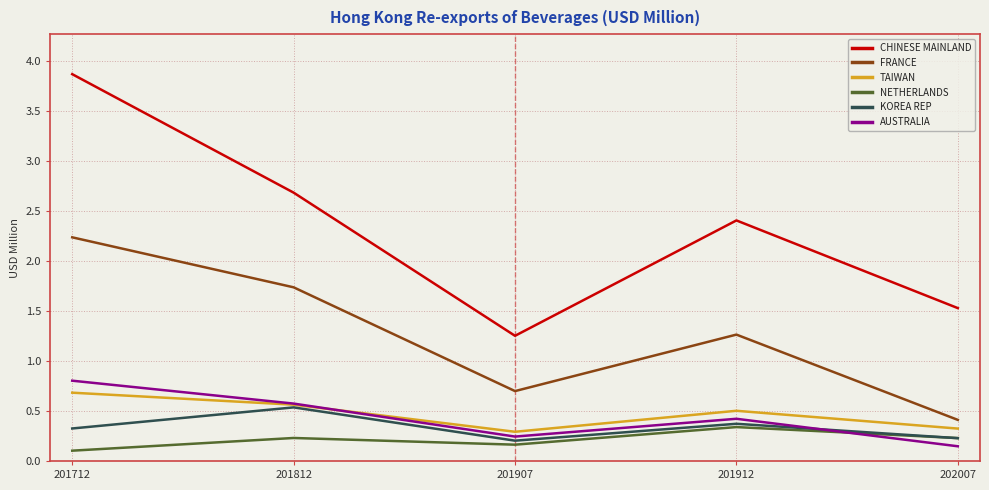

Is it true that AUSTRALIA equals 0.4 at 201912?

True